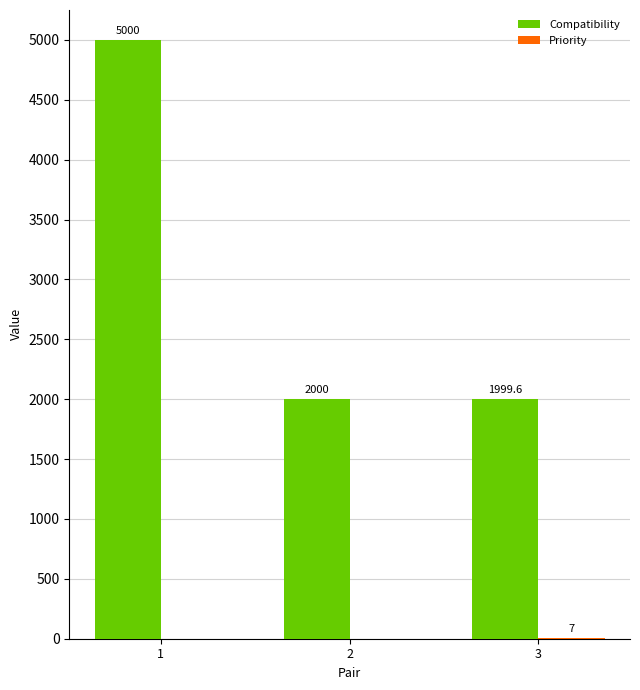

What is the highest value of the Compatibility series?

5000.0